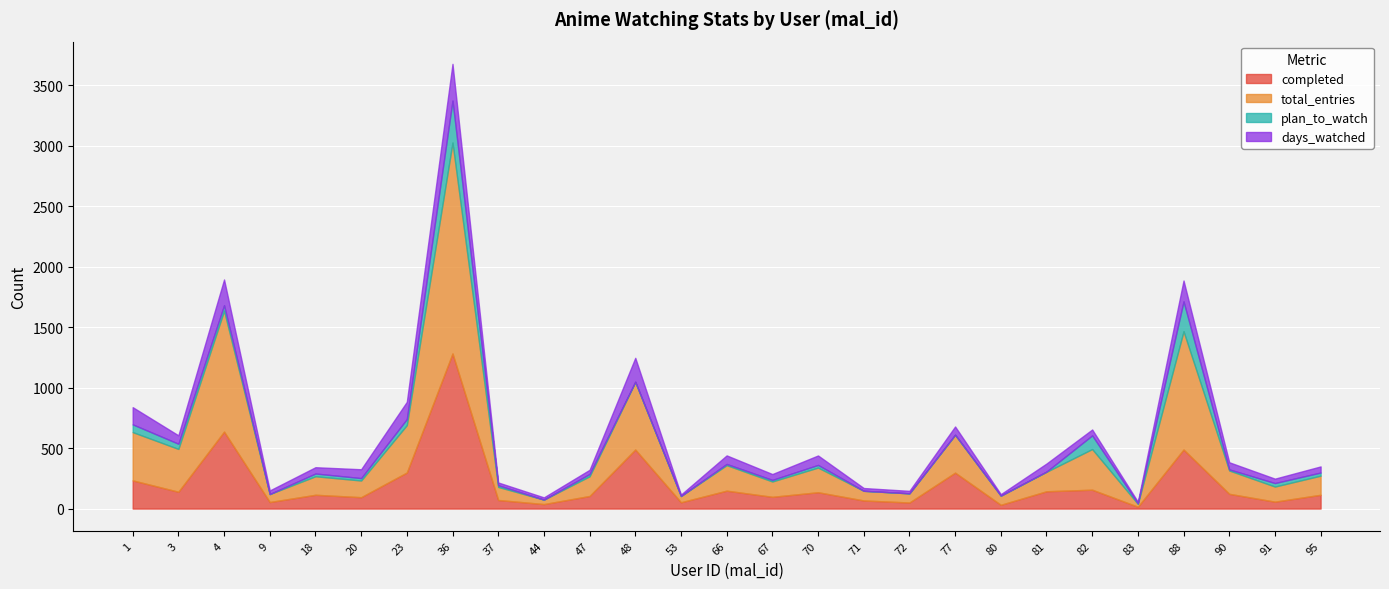

What is the difference between the maximum and minimum values in the days_watched series?

291.6